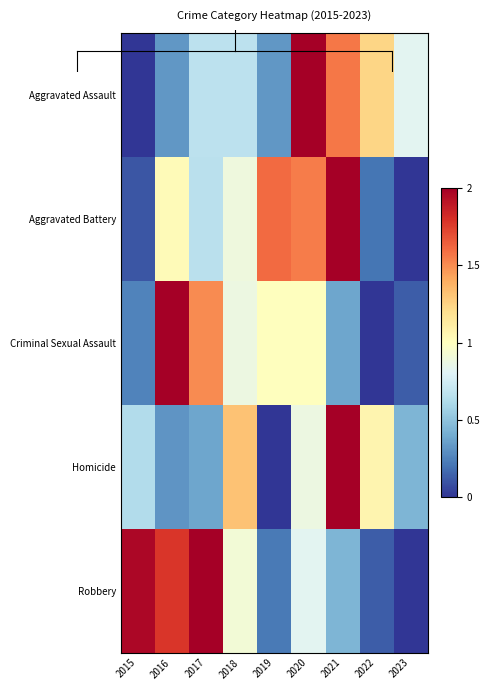

Reading right to left, list all the values displayed in this chart.

Aggravated Assault: 2023=0.8	2022=1.2	2021=1.6	2020=2.0	2019=0.3	2018=0.7	2017=0.7	2016=0.3	2015=0.0
Aggravated Battery: 2023=0.0	2022=0.2	2021=2.0	2020=1.6	2019=1.6	2018=0.9	2017=0.7	2016=1.0	2015=0.1
Criminal Sexual Assault: 2023=0.1	2022=0.0	2021=0.4	2020=1.0	2019=1.0	2018=0.9	2017=1.5	2016=2.0	2015=0.2
Homicide: 2023=0.4	2022=1.1	2021=2.0	2020=0.9	2019=0.0	2018=1.3	2017=0.4	2016=0.3	2015=0.6
Robbery: 2023=0.0	2022=0.1	2021=0.4	2020=0.8	2019=0.2	2018=0.9	2017=2.0	2016=1.8	2015=2.0